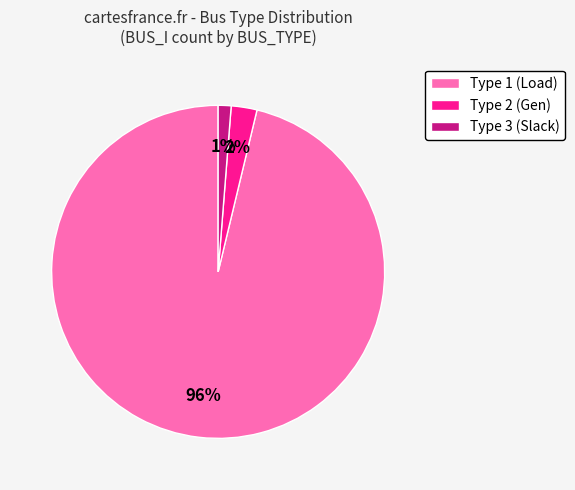

How many segments does this pie chart have?

3